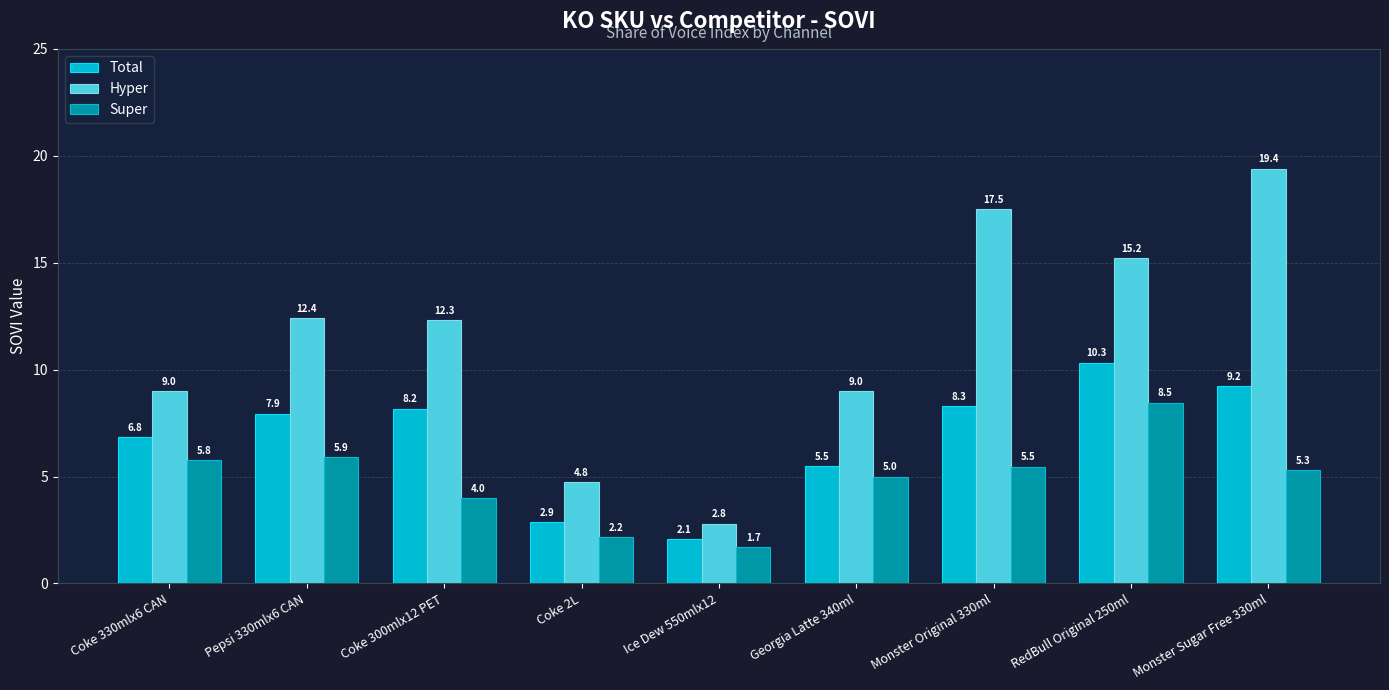

What is the highest value of the Total series?

10.3